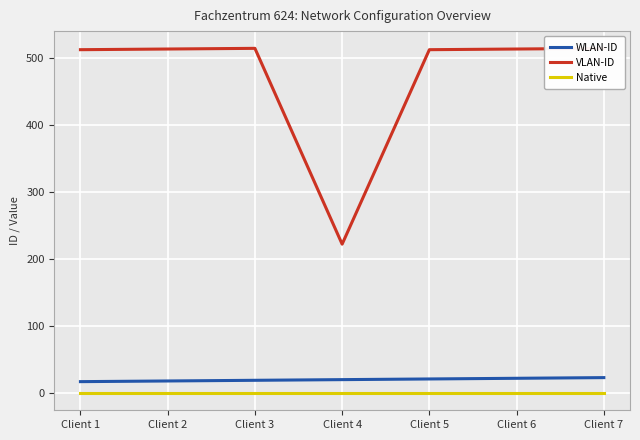

What is the value of the VLAN-ID point at the 2nd from the left?

513